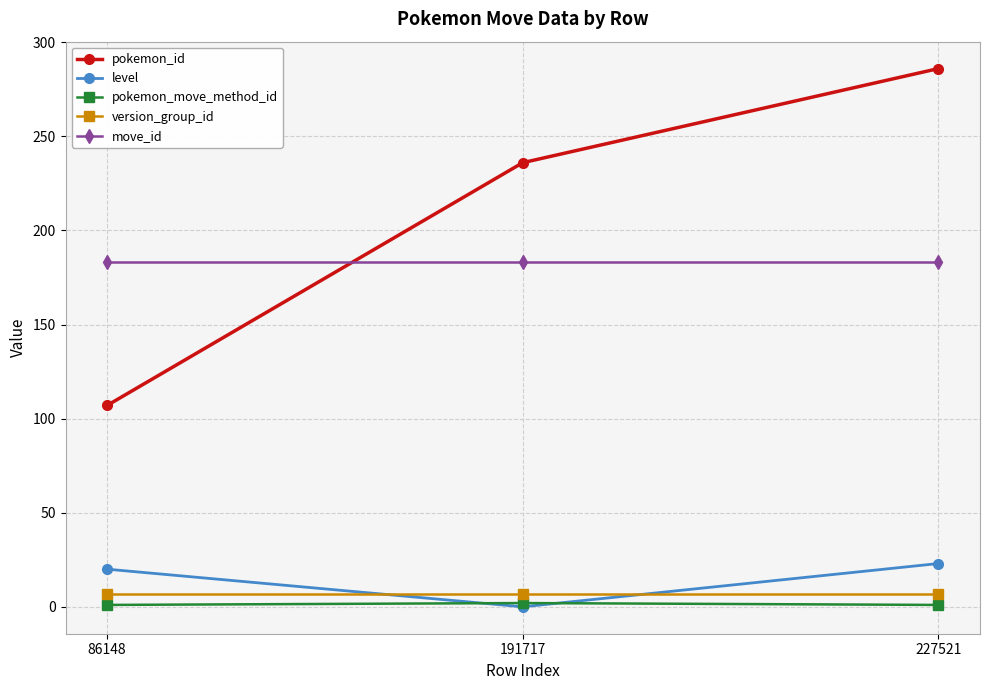

Is the value of pokemon_move_method_id at 86148 greater than the value of pokemon_id at 191717?

No